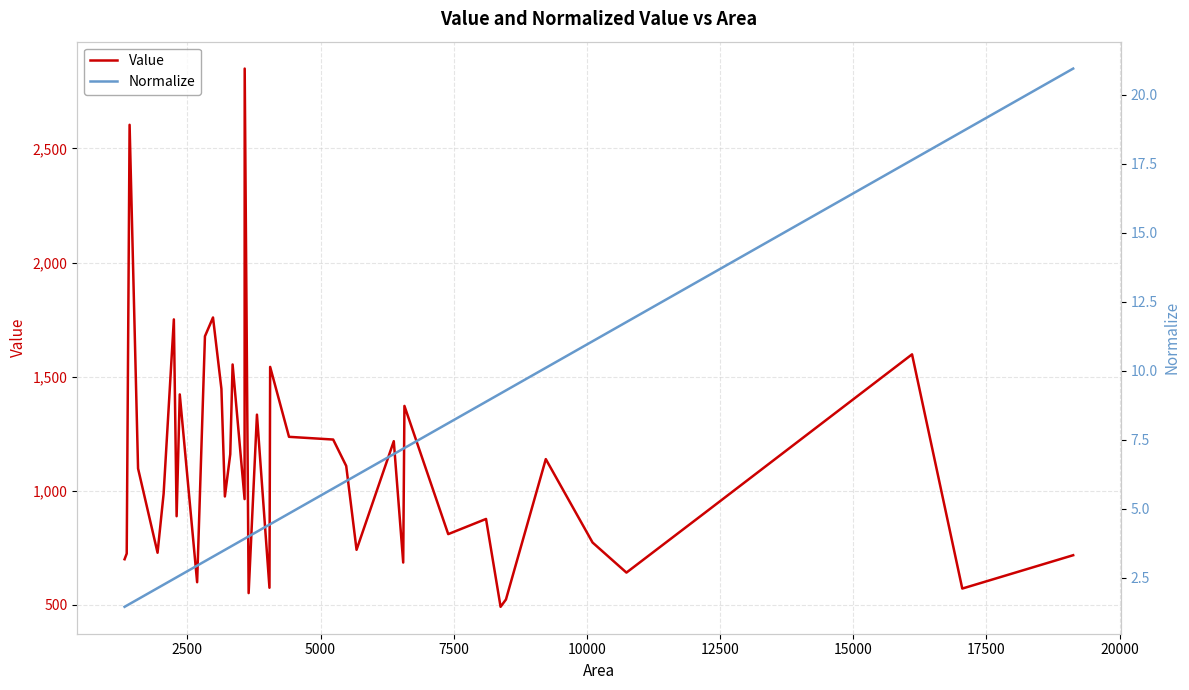

Rank the series by their maximum value, from highest to lowest.

Value, Normalize